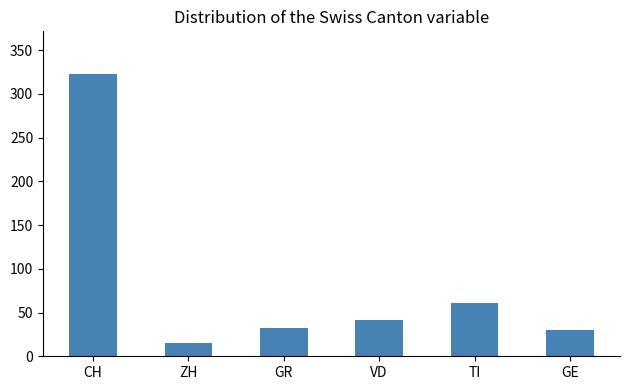

Read the value at VD, to the nearest 50.

50